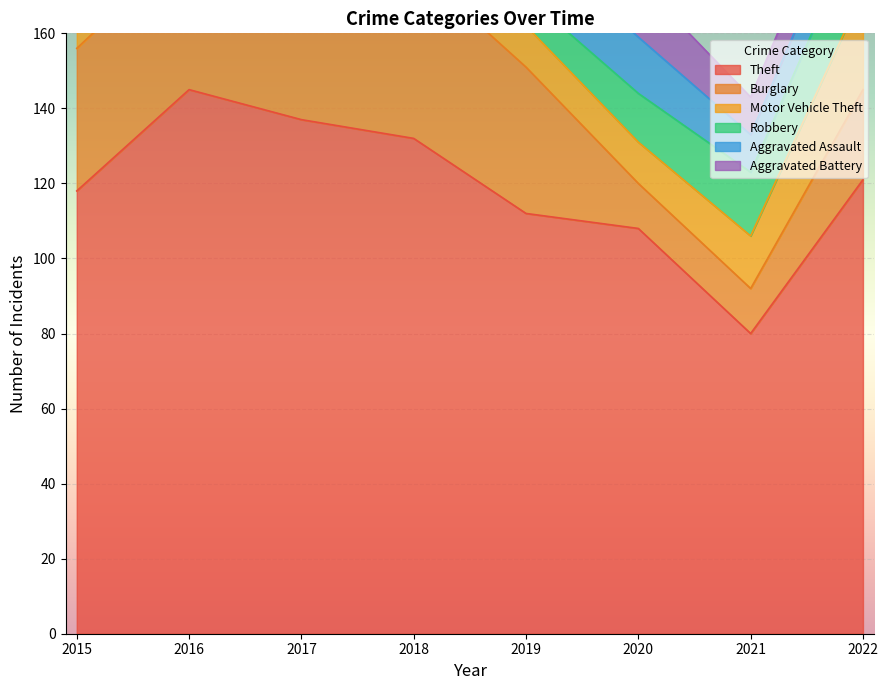

True or false: Theft and Burglary intersect in this chart.

False